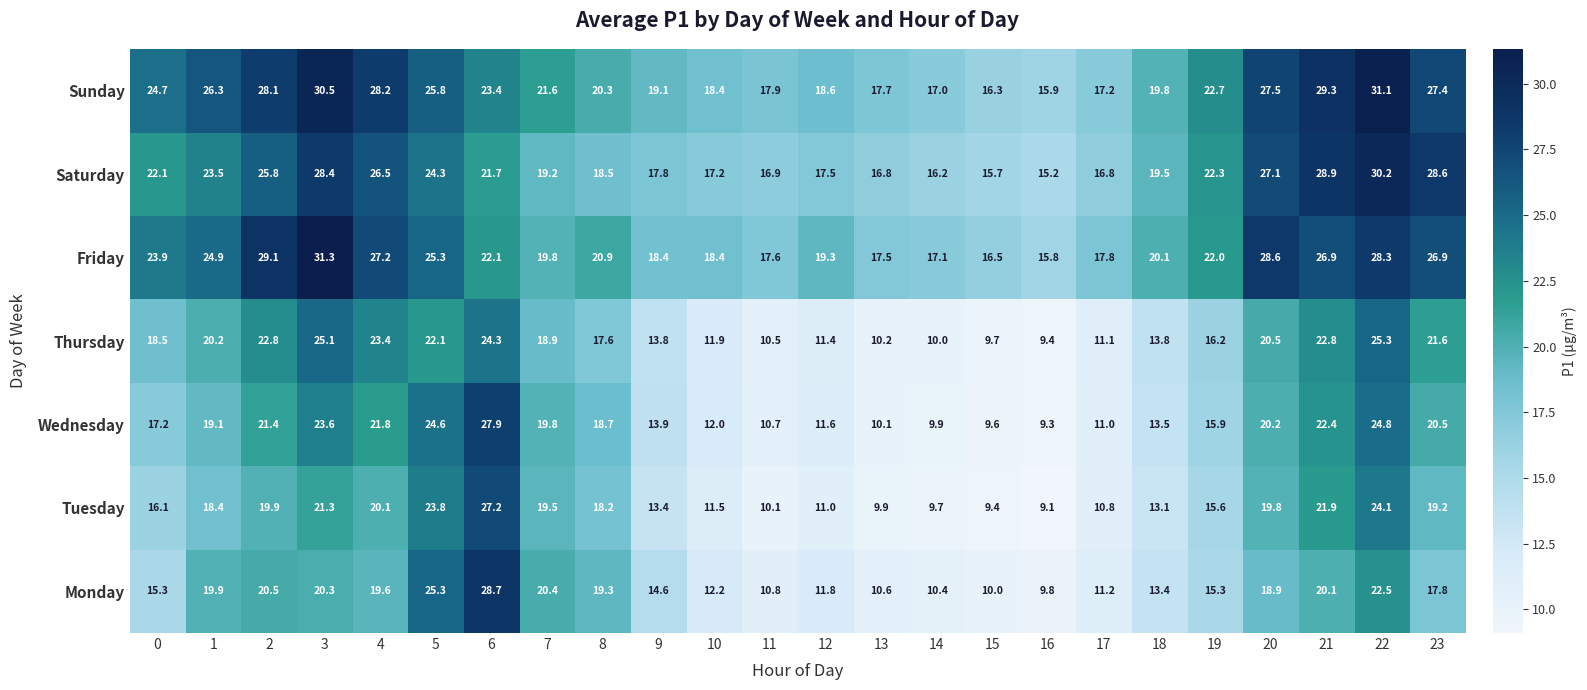

The value of Tuesday at 1 is 18.4. True or false?

True